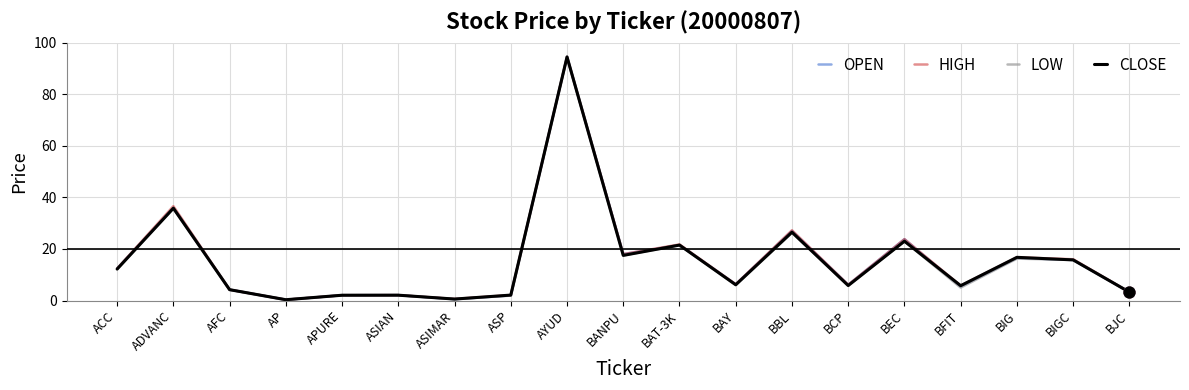

At how many categories does at least one series exceed 70?

1